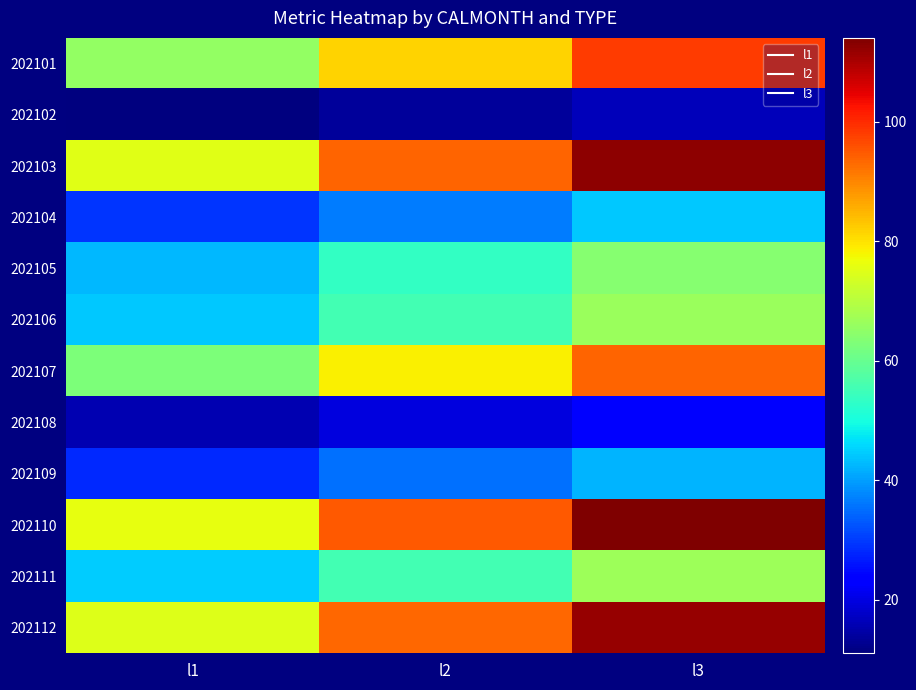

Reading right to left, transcribe all the data shown in this chart.

202101: l3=98.1	l2=81.7	l1=65.4
202102: l3=16.5	l2=13.8	l1=11.0
202103: l3=112.7	l2=93.9	l1=75.1
202104: l3=44.0	l2=36.7	l1=29.4
202105: l3=64.1	l2=53.4	l1=42.7
202106: l3=66.5	l2=55.5	l1=44.4
202107: l3=93.9	l2=78.3	l1=62.6
202108: l3=23.5	l2=19.6	l1=15.7
202109: l3=42.2	l2=35.2	l1=28.1
202110: l3=114.1	l2=95.0	l1=76.0
202111: l3=66.8	l2=55.7	l1=44.5
202112: l3=112.0	l2=93.4	l1=74.7